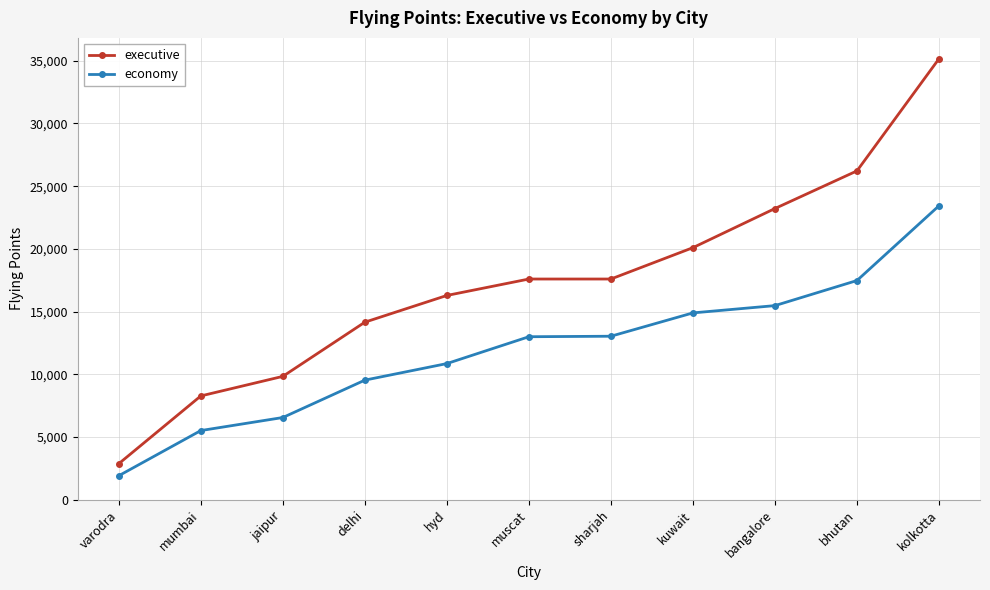

The executive series shows 14532 at jaipur. True or false?

False